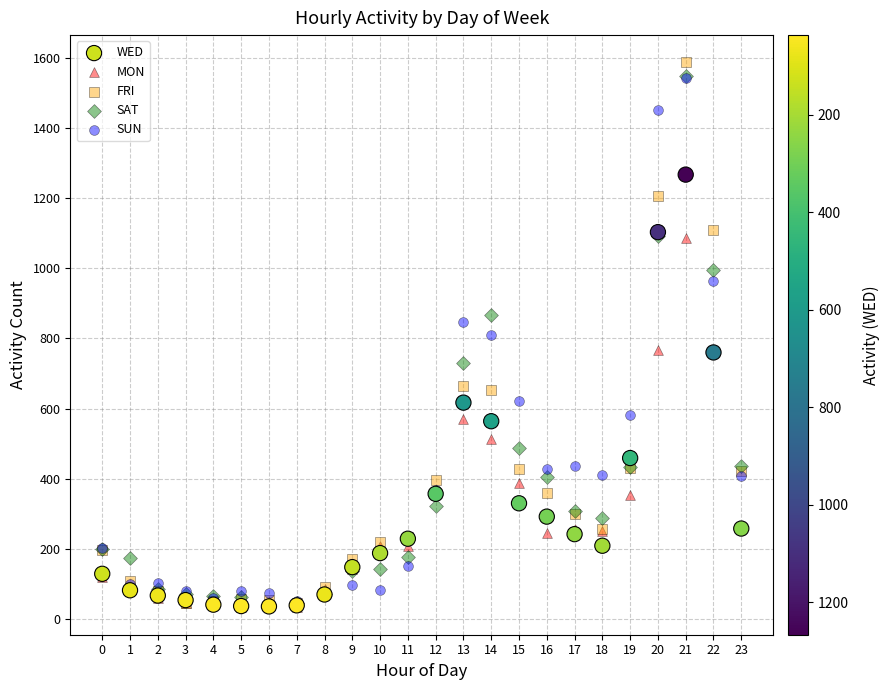

What are all the series names shown in the legend?

WED, MON, FRI, SAT, SUN